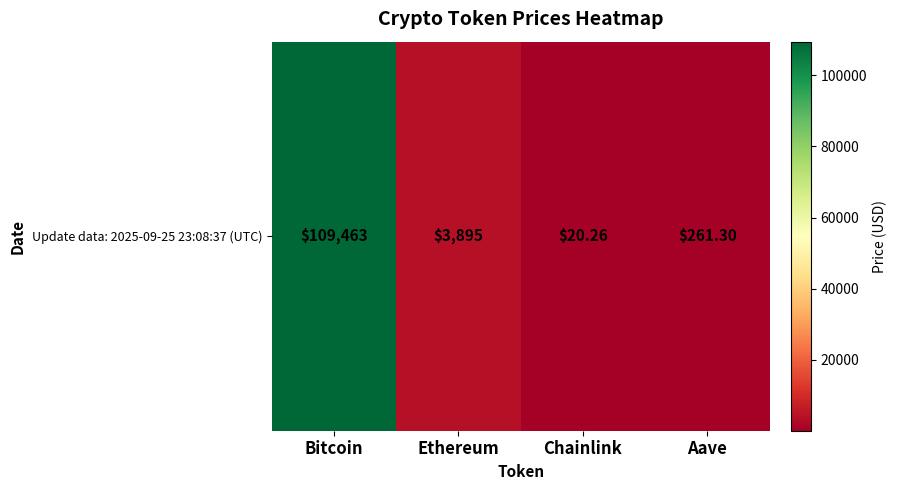

List the labels in order of value, largest first.

Bitcoin, Ethereum, Aave, Chainlink